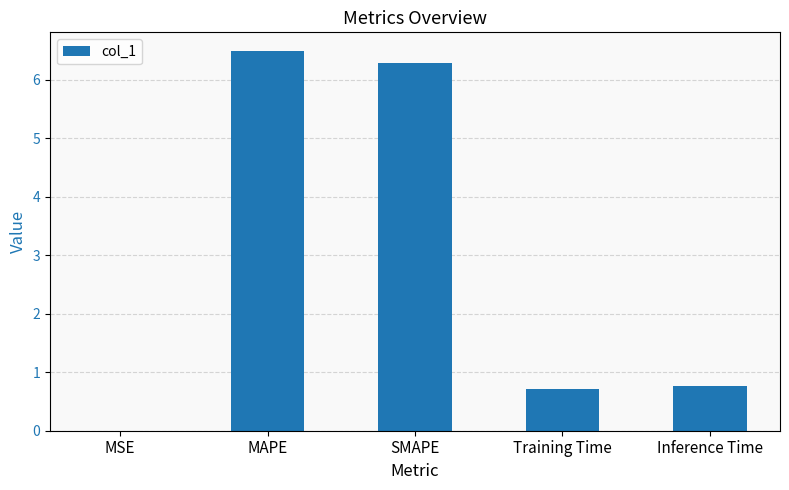

What is the sum of all values?

14.2